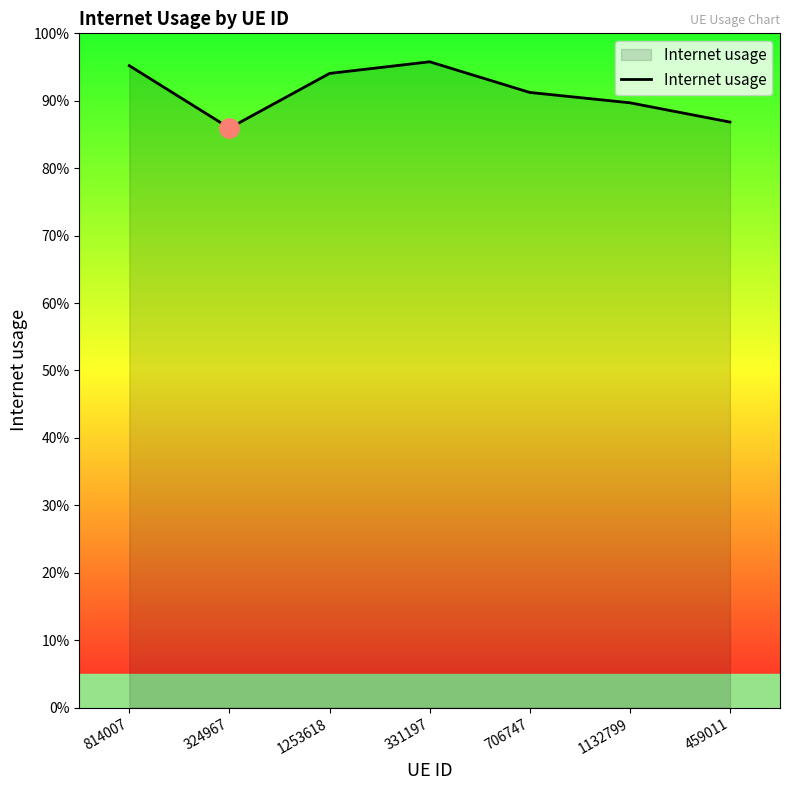

Count the values in the range 0 to 1.

7